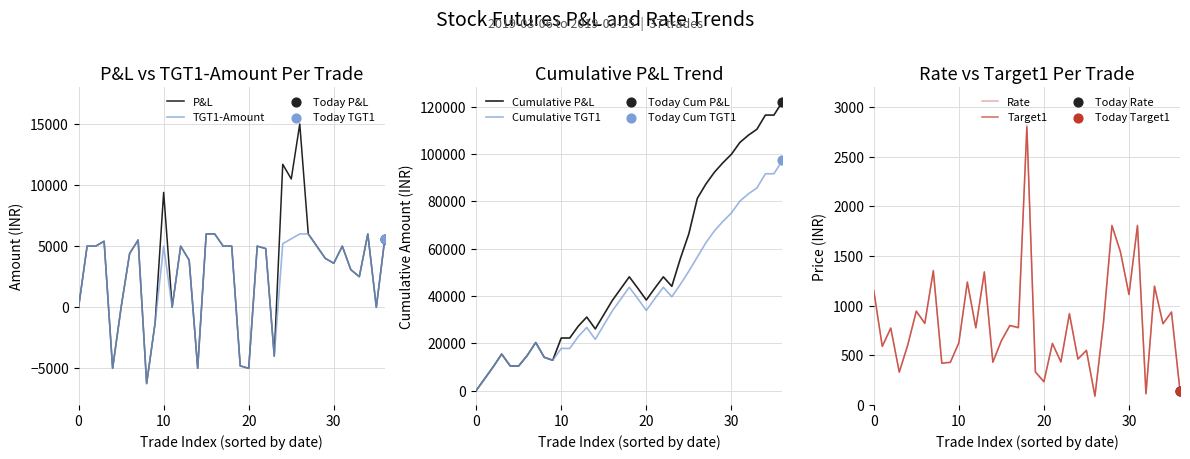

Which series has the largest Y range (max minus min)?

Cumulative P&L